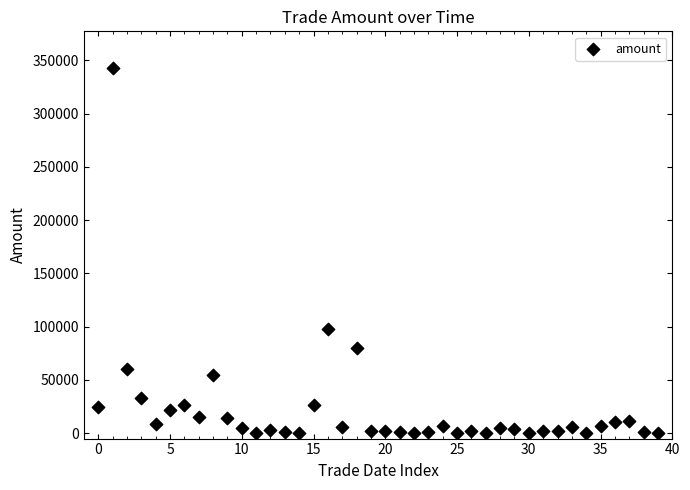

What Y value in the scatter plot is closest to 171490?

97923